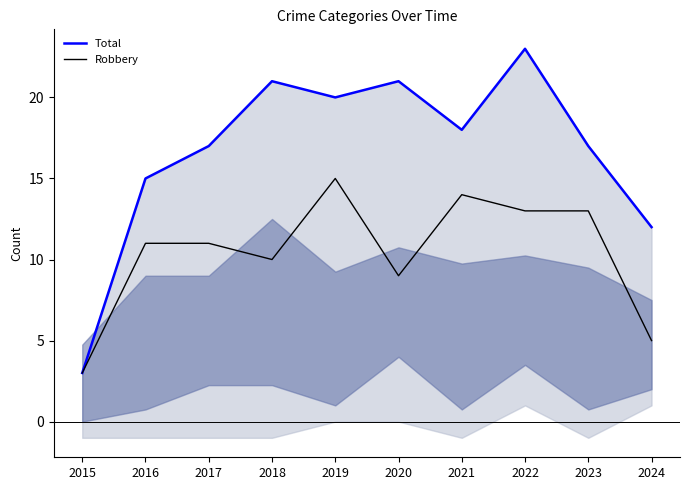

At how many categories does at least one series exceed 21?

1